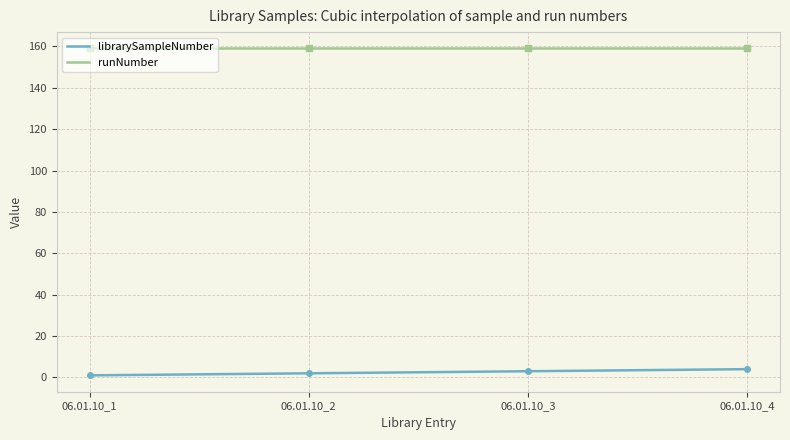

True or false: librarySampleNumber and runNumber intersect in this chart.

False